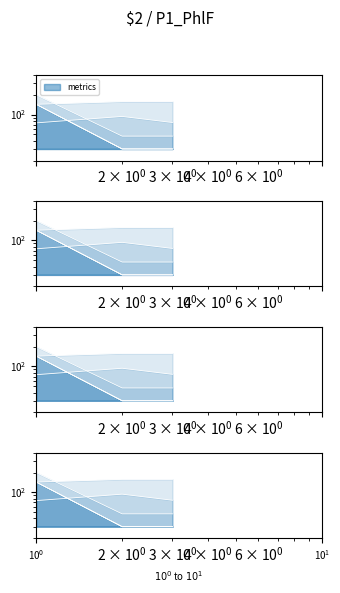

How many data points does each series have?

3